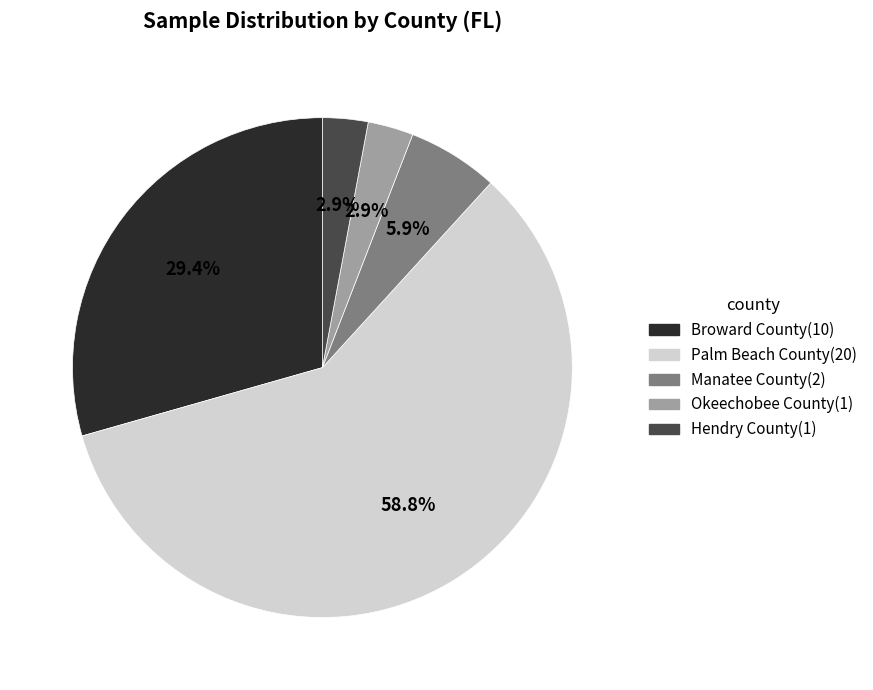

How many slices are in this pie chart?

5